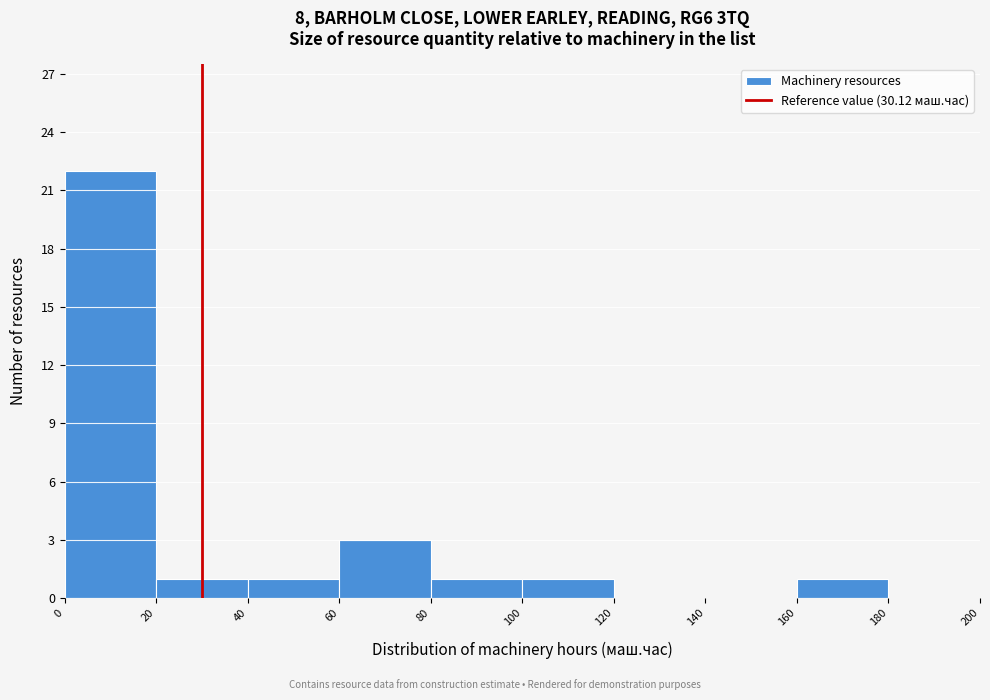

Over which range of the x-axis is the bar tallest?

0 to 20